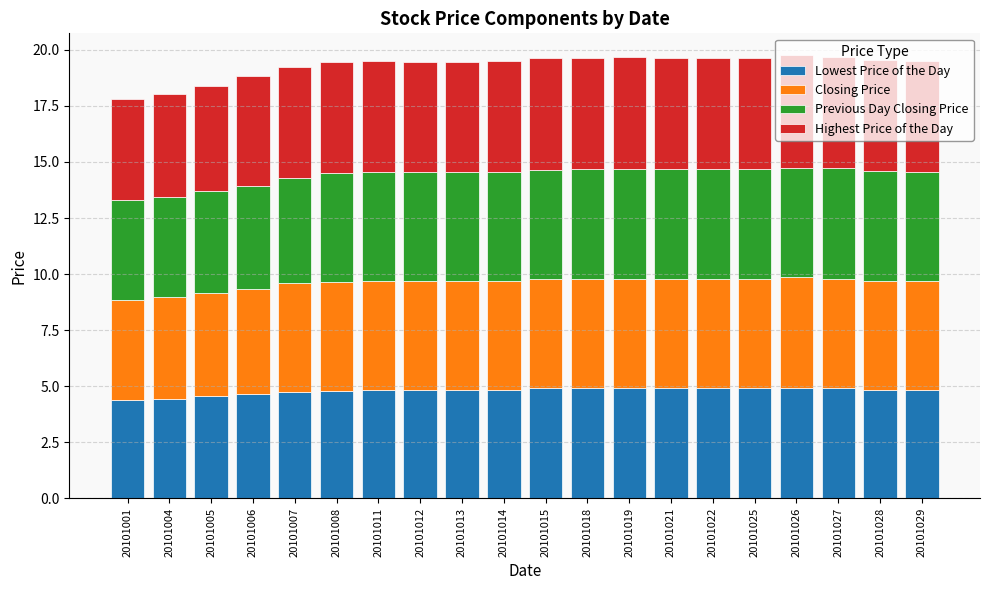

Does the chart contain stacked bars?

Yes